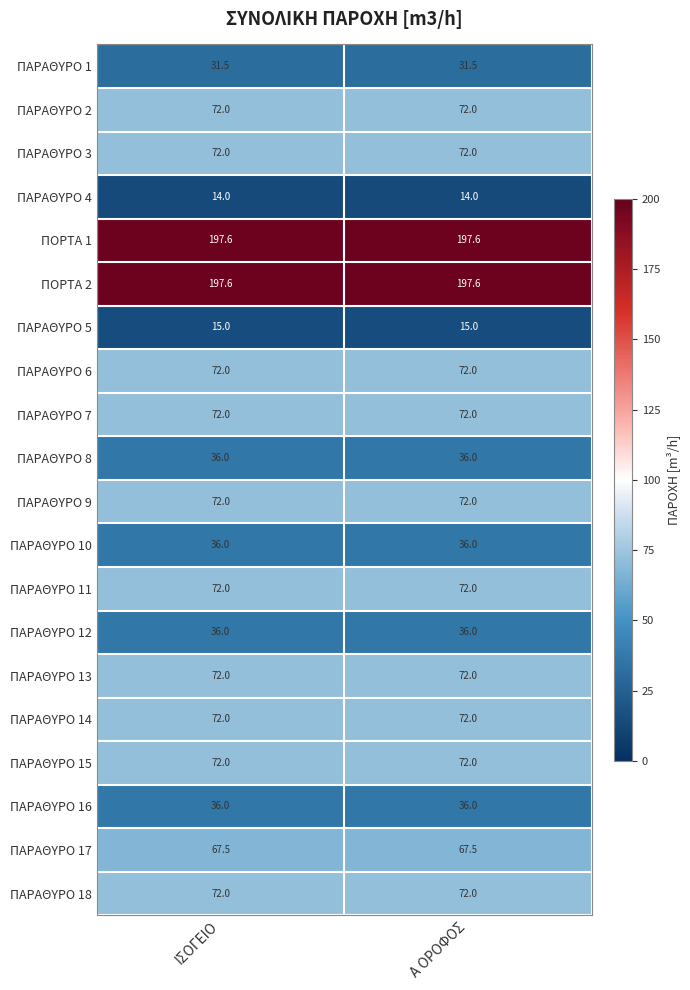

The ΠΑΡΑΘΥΡΟ 15 series shows 72.0 at ΙΣΟΓΕΙΟ. True or false?

True